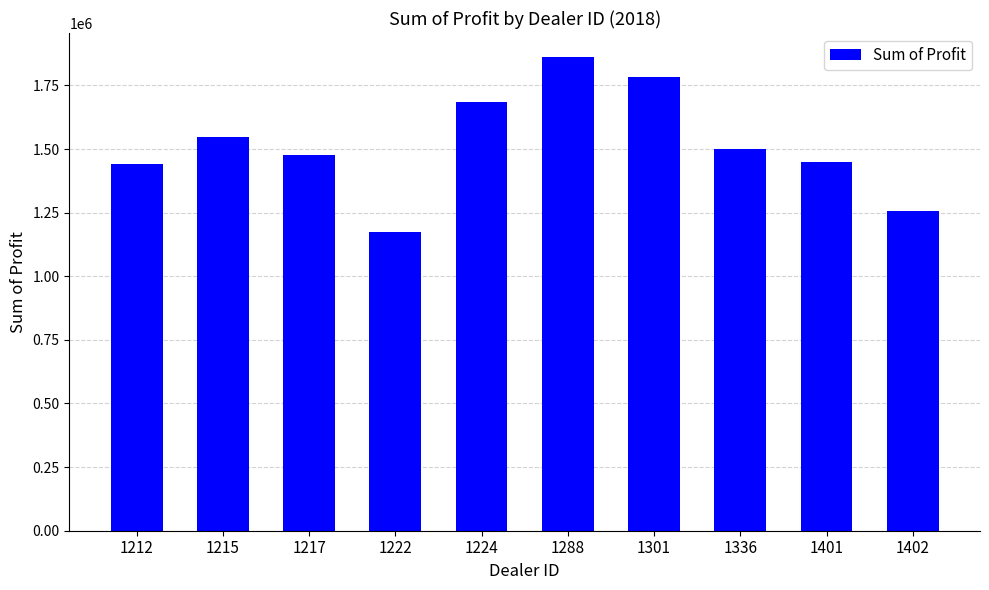

What is the sum of the values at 1217 and 1402?

2731806.0